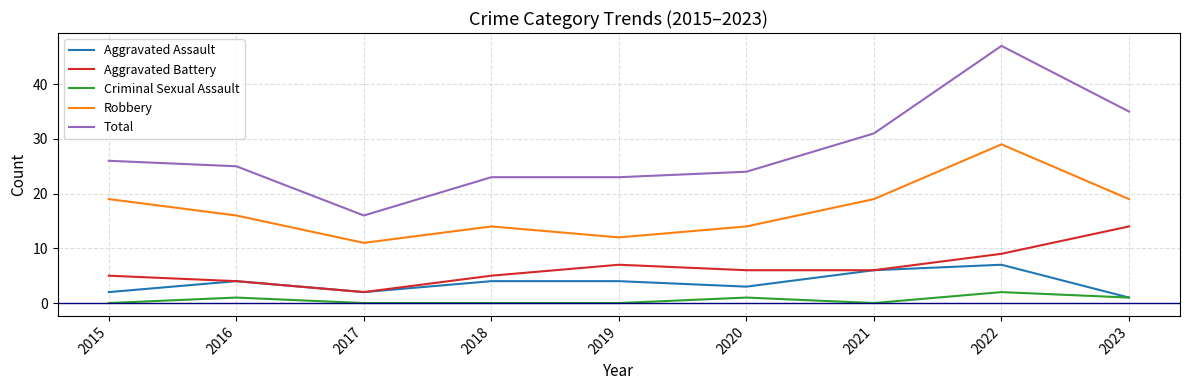

True or false: Aggravated Assault and Total intersect in this chart.

False